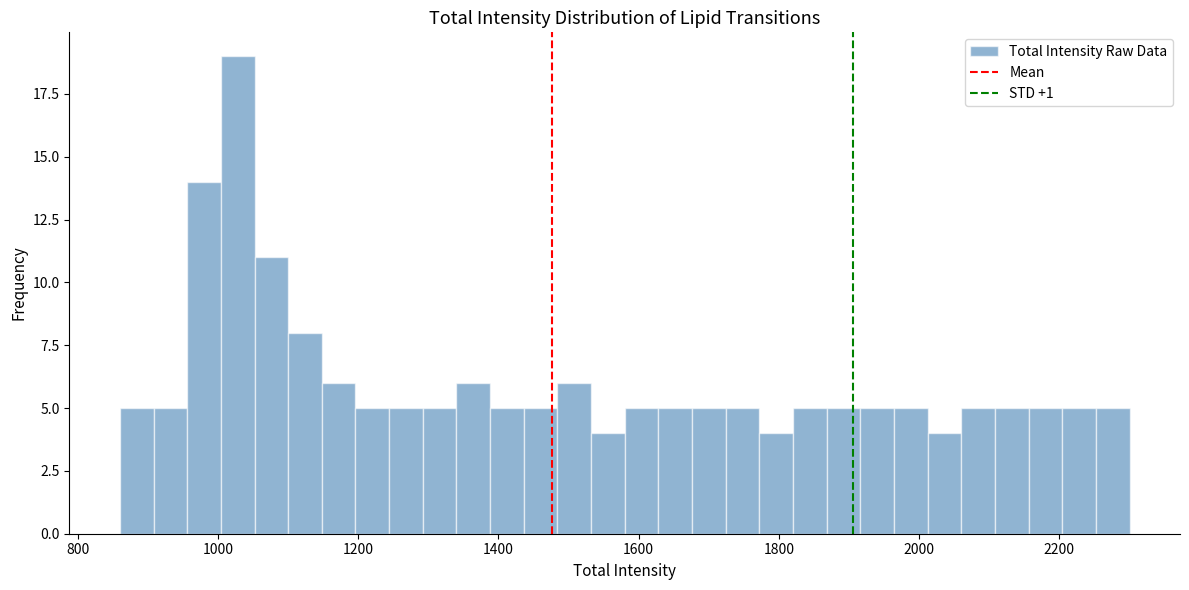

Read against the x-axis, roughly where is the centre of the tallest bar?

1020